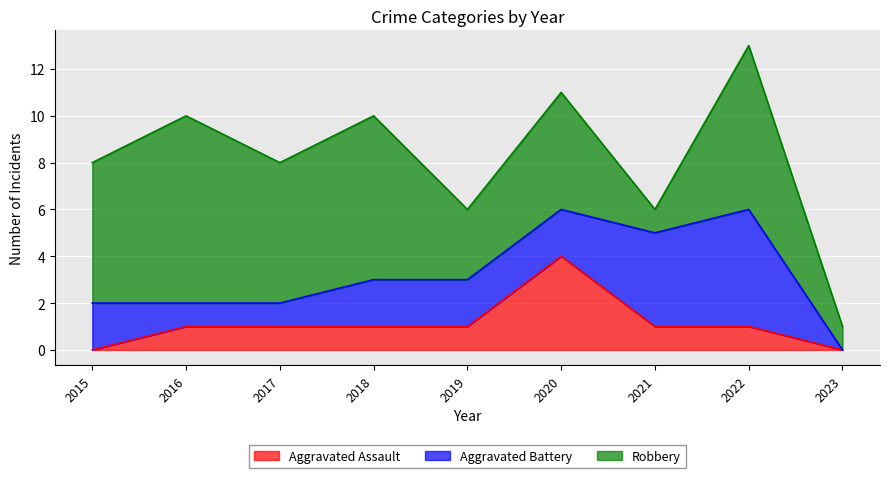

In Aggravated Assault, how many points are higher than both neighbors (excluding endpoints)?

1